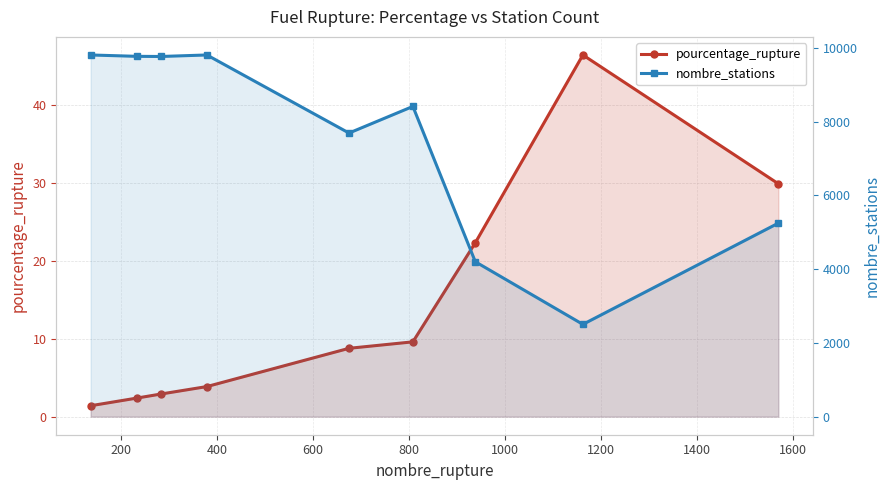

List the series in order of their peak value, highest first.

nombre_stations, pourcentage_rupture